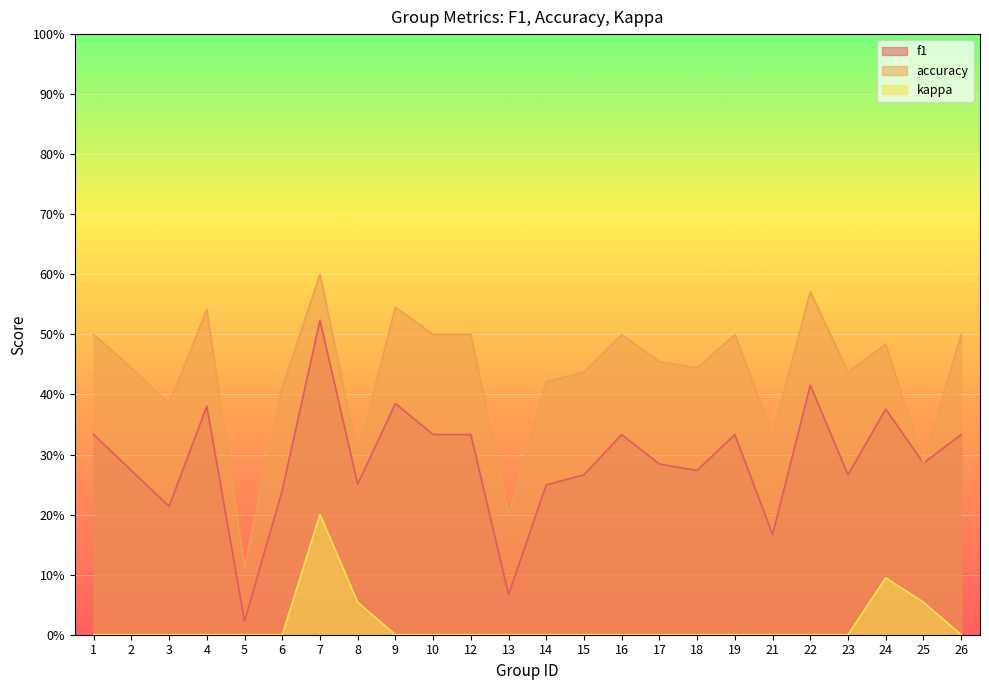

List the series in order of their overall mean, highest first.

accuracy, f1, kappa